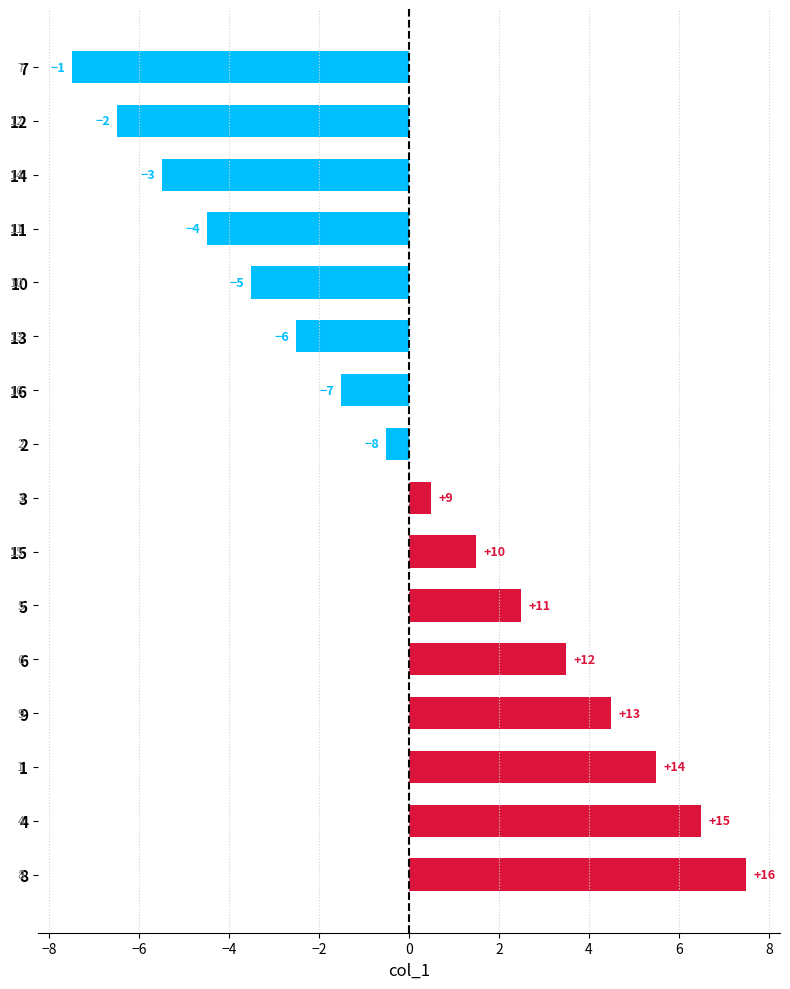

Are the bars horizontal?

Yes